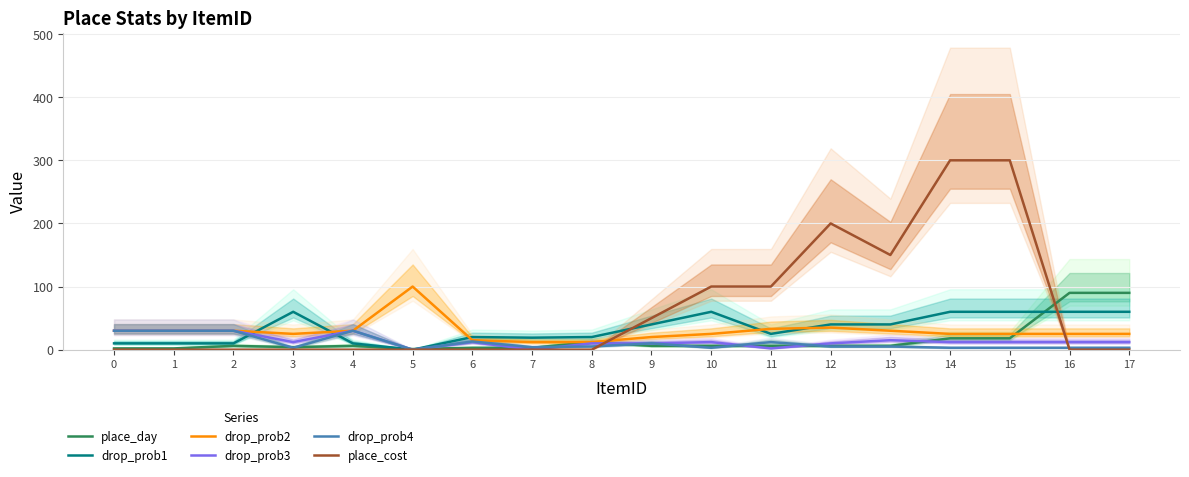

Reading left to right, what are all the values shown in this chart?

place_day: 2	2	6	4	6	1	3	3	12	6	6	6	6	6	18	18	90	90
drop_prob1: 10	10	10	60	10	0	20	19	20	40	60	25	40	40	60	60	60	60
drop_prob2: 30	30	30	25	30	100	15	12	12	20	25	33	35	30	25	25	25	25
drop_prob3: 30	30	30	12	30	0	12	0	10	10	12	2	10	15	12	12	12	12
drop_prob4: 30	30	30	3	30	0	13	4	5	10	3	12	5	5	3	3	3	3
place_cost: 0	0	0	0	0	0	0	0	0	50	100	100	200	150	300	300	0	0